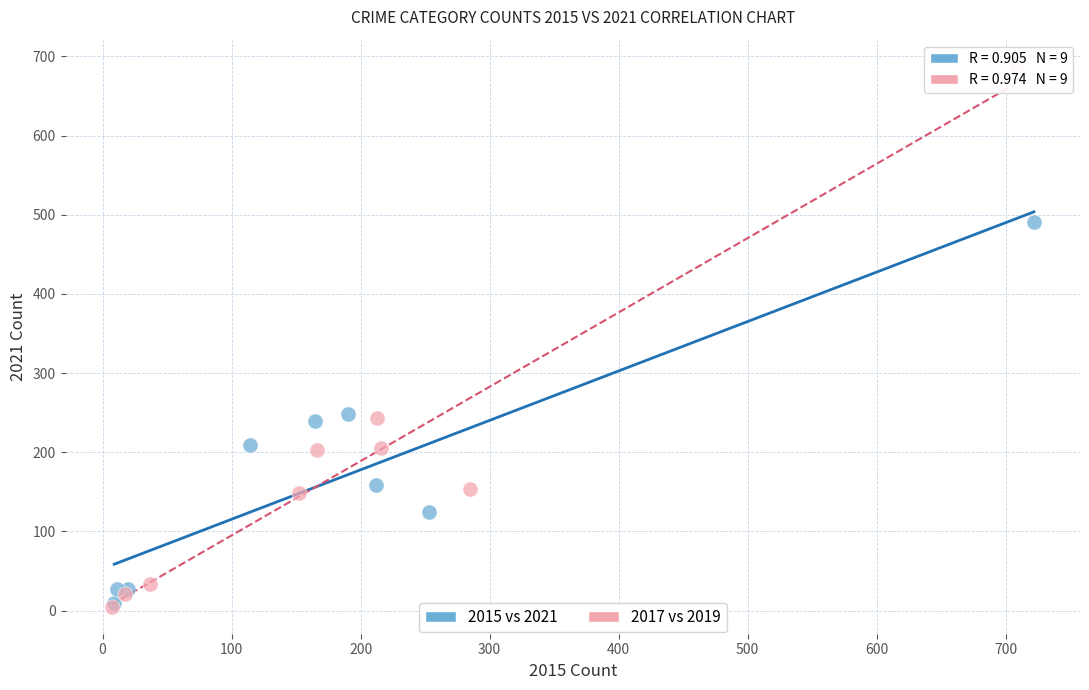

Which series contains the highest Y value?

2017 vs 2019